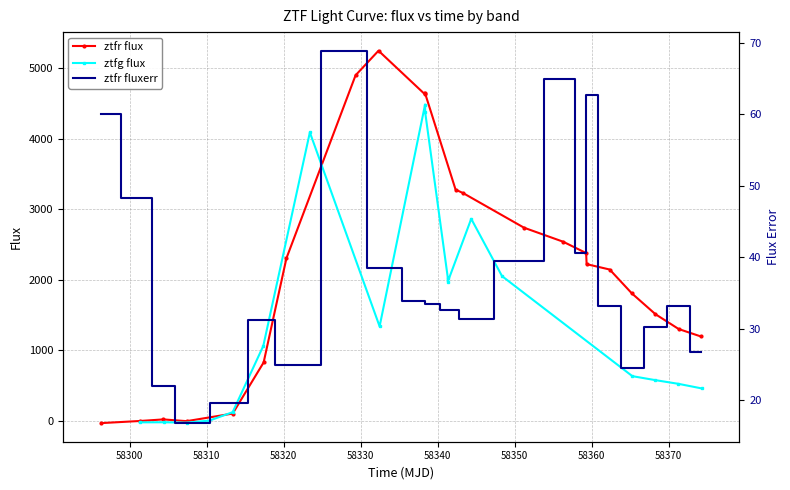

True or false: ztfr flux has more than 1 points higher than both neighbors.

True